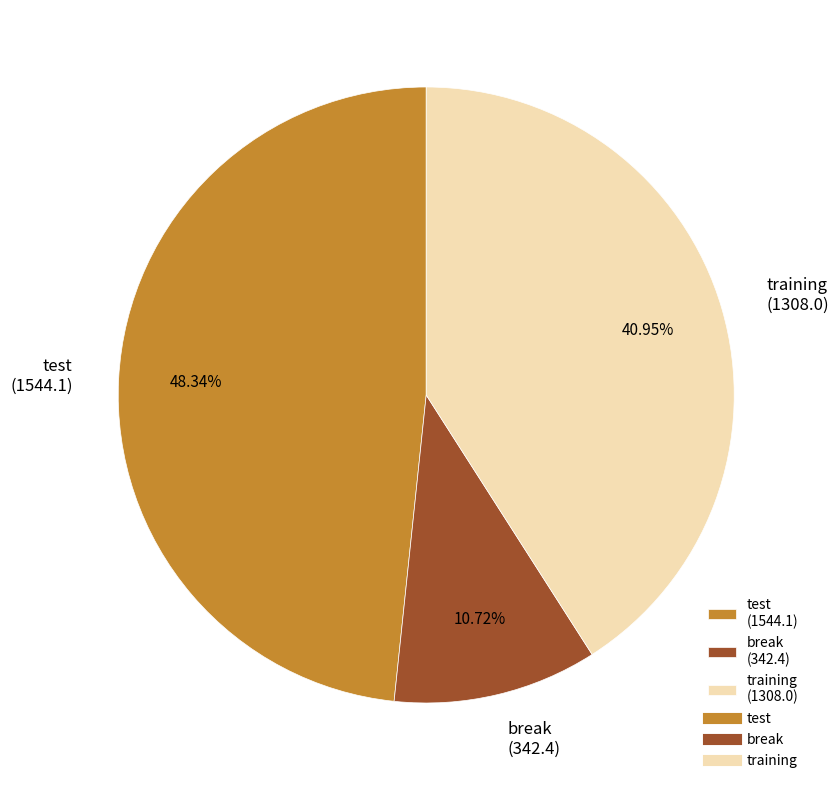

Combined, what portion of the pie is break and test?

59.1%